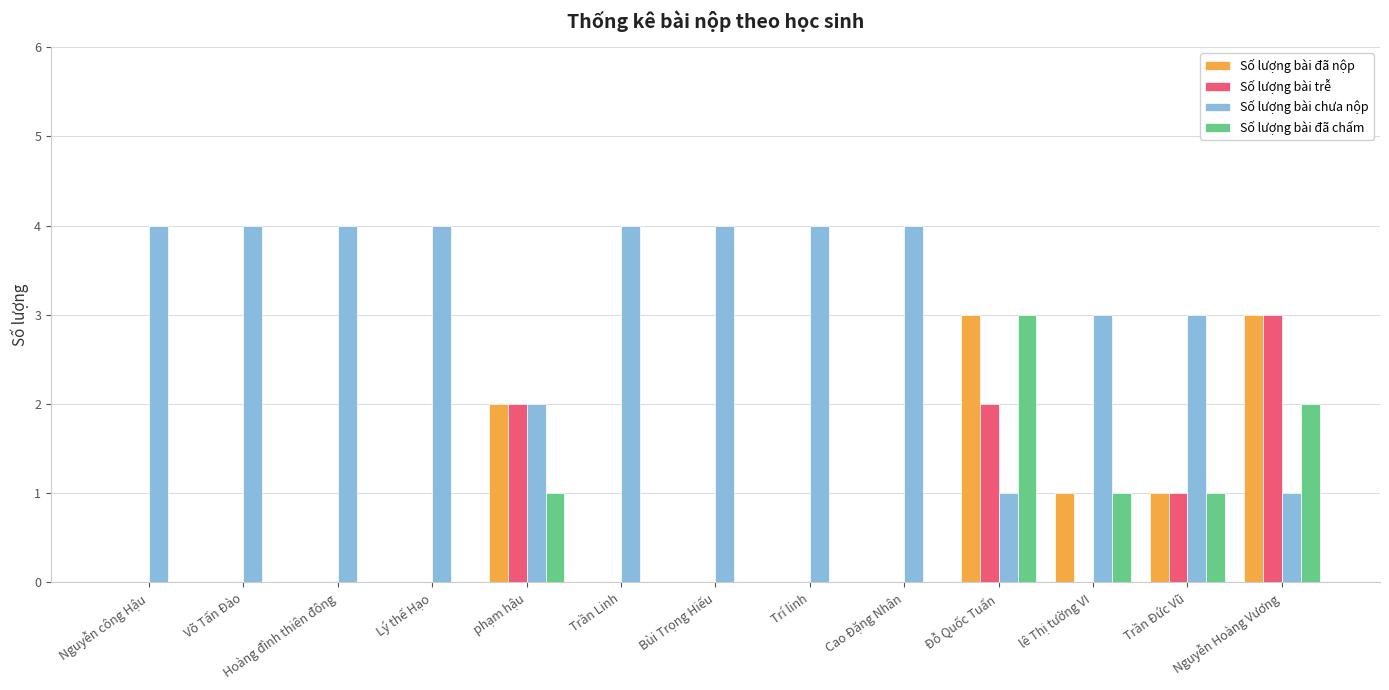

Does the chart contain stacked bars?

No